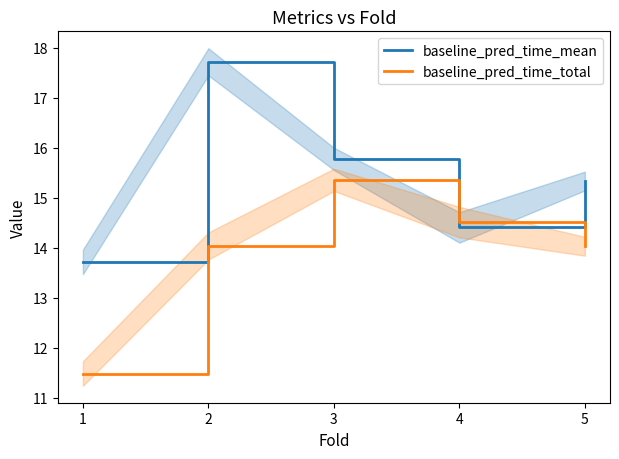

How many data points in baseline_pred_time_mean are above 15?

3